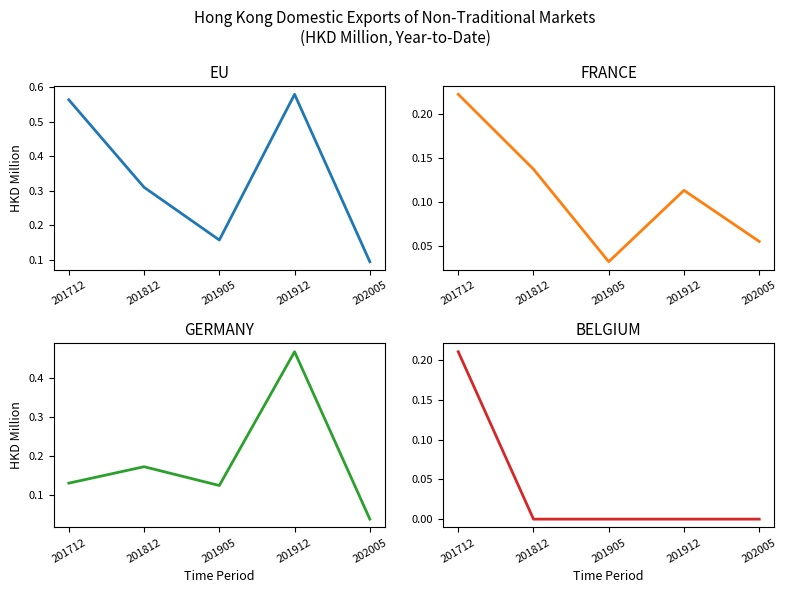

How many data points in BELGIUM are above 0?

1